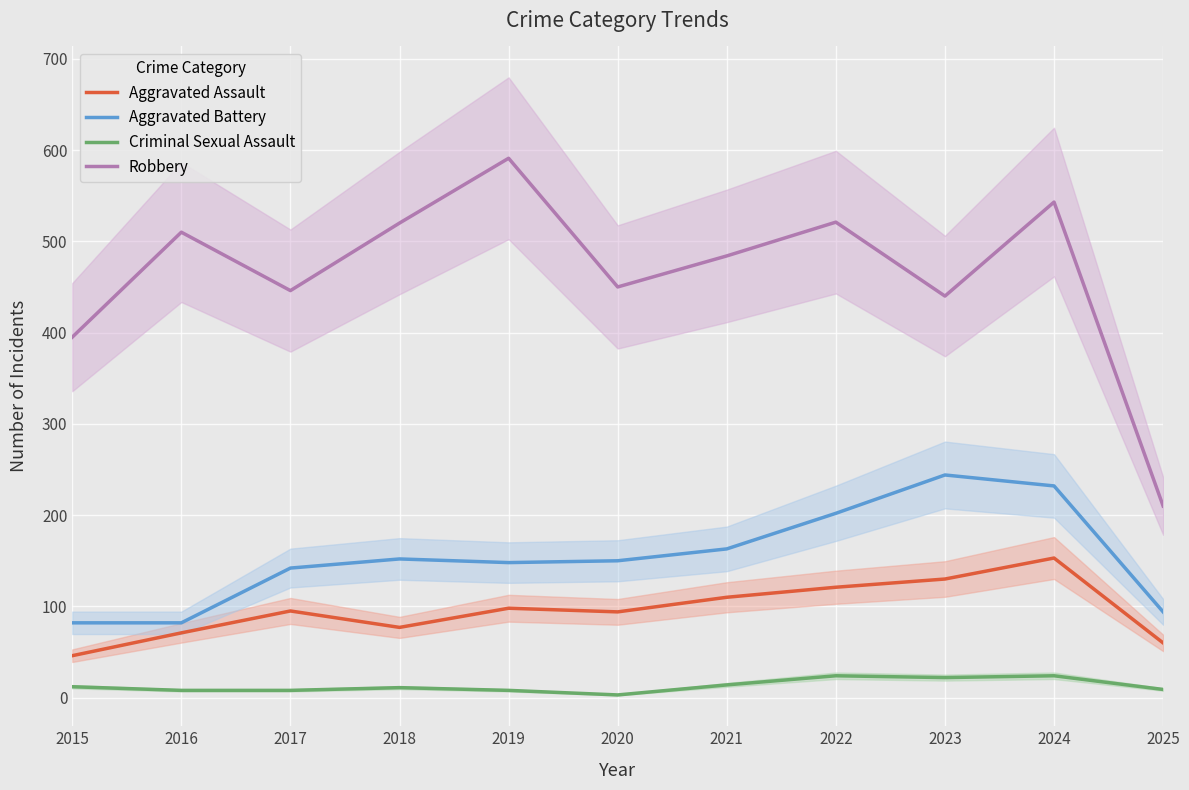

What is the difference between the second highest and minimum values in the Criminal Sexual Assault series?

21